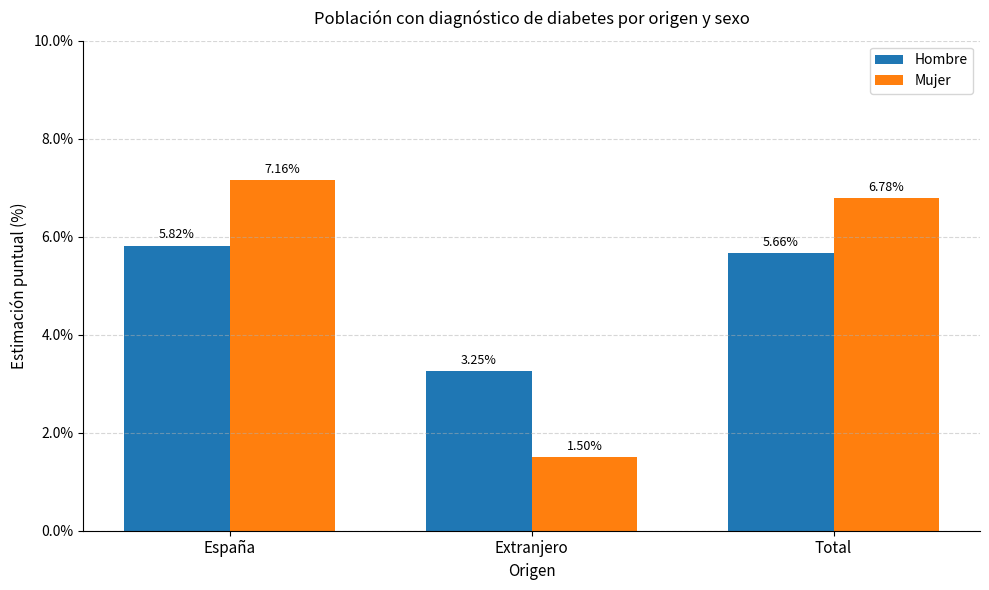

List the series in order of their overall mean, highest first.

Mujer, Hombre